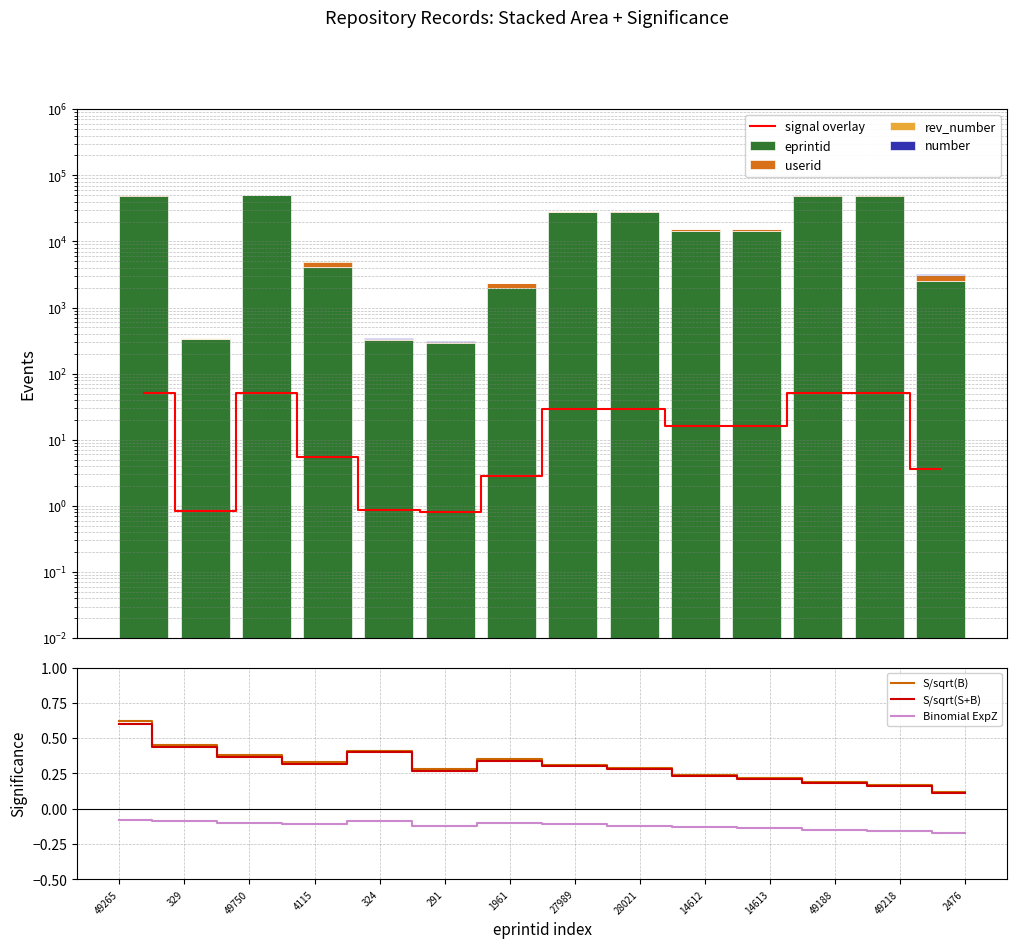

Reading left to right, transcribe all the data shown in this chart.

eprintid: 49265=49265.0	329=329.0	49750=49750.0	4115=4115.0	324=324.0	291=291.0	1961=1961.0	27989=27989.0	28021=28021.0	14612=14612.0	14613=14613.0	49188=49188.0	49218=49218.0	2476=2476.0
userid: 49265=491.0	329=10.0	49750=759.0	4115=846.0	324=10.0	291=10.0	1961=392.0	27989=354.0	28021=354.0	14612=874.0	14613=874.0	49188=491.0	49218=491.0	2476=648.0
rev_number: 49265=8.0	329=5.0	49750=10.0	4115=11.0	324=5.0	291=5.0	1961=12.0	27989=12.0	28021=9.0	14612=9.0	14613=9.0	49188=7.0	49218=6.0	2476=6.0
number: 49265=0.0	329=4.0	49750=0.0	4115=10.0	324=12.0	291=1.0	1961=5.0	27989=0.0	28021=0.0	14612=0.0	14613=0.0	49188=3.0	49218=1.0	2476=30.0